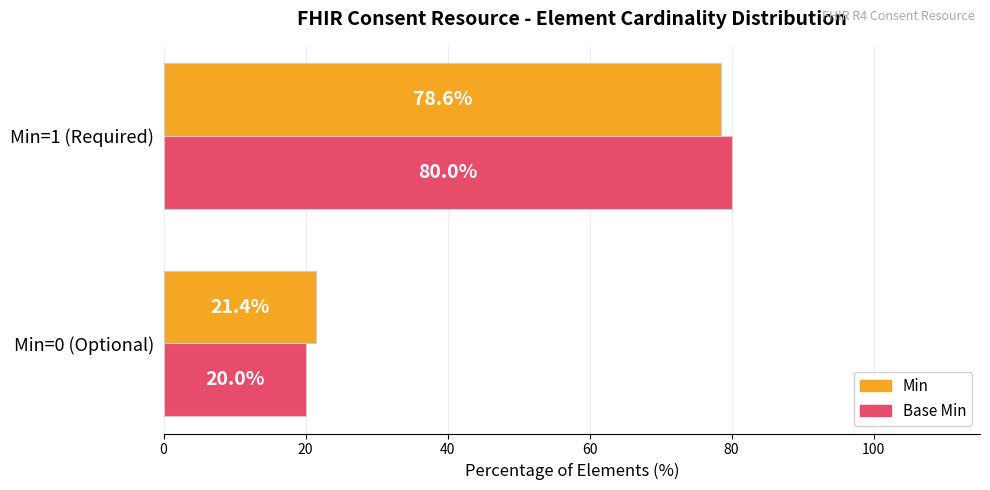

What is the average value of the Base Min series?

50.0